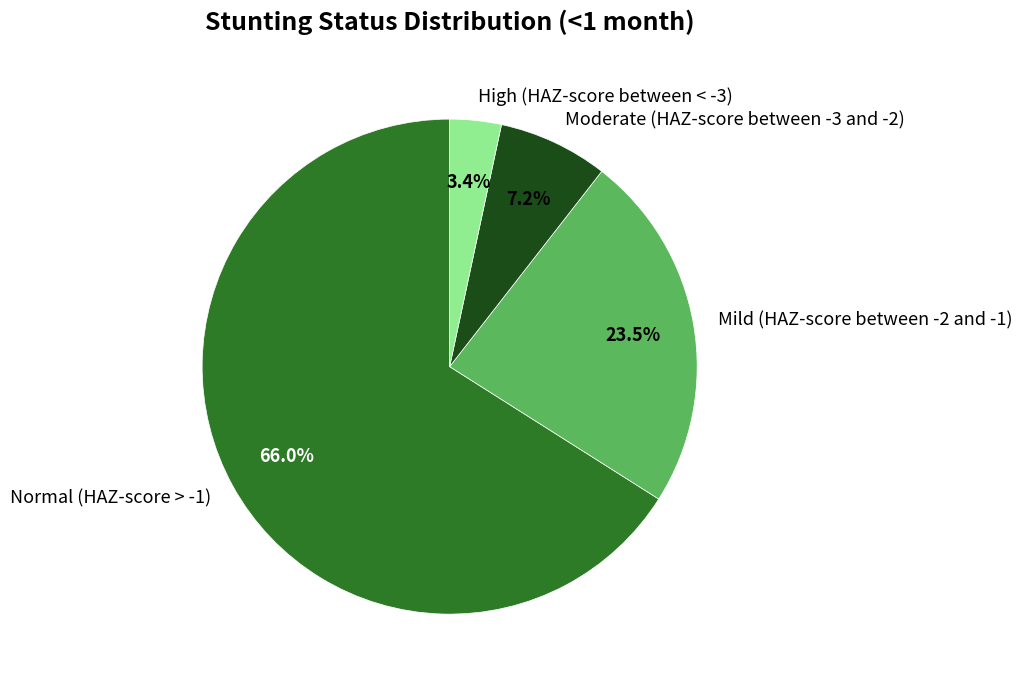

To the nearest percent, what portion does High (HAZ-score between < -3) represent?

3%